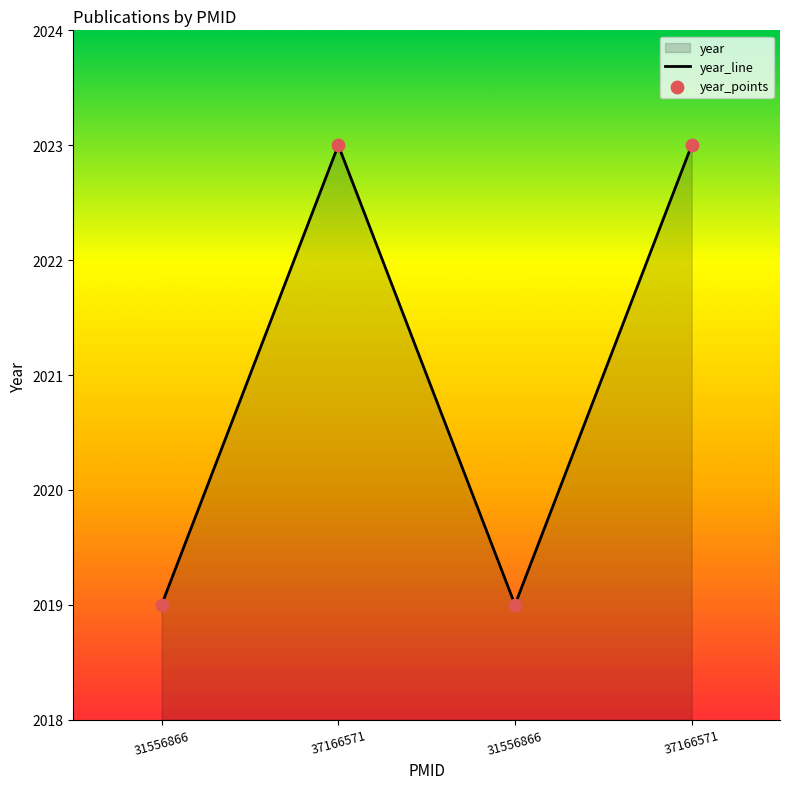

What is the total value across all series at 37166571?

4046